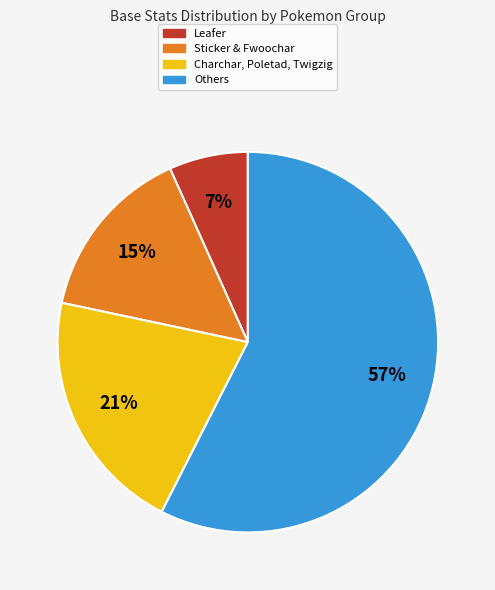

To the nearest percent, what is the average slice percentage?

25%